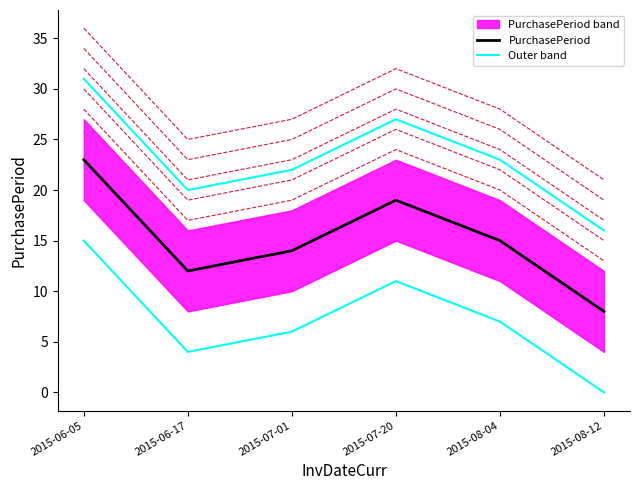

At which category does the data reach its first local peak?

2015-07-20